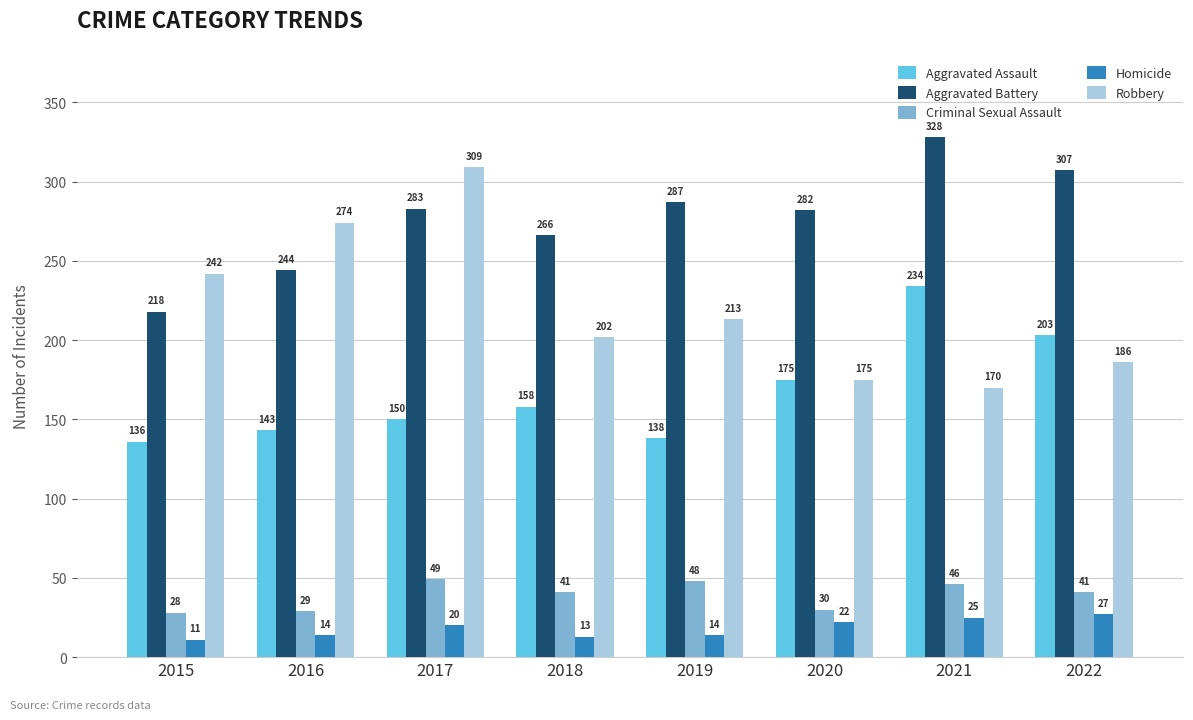

What are all the series names shown in the legend?

Aggravated Assault, Aggravated Battery, Criminal Sexual Assault, Homicide, Robbery